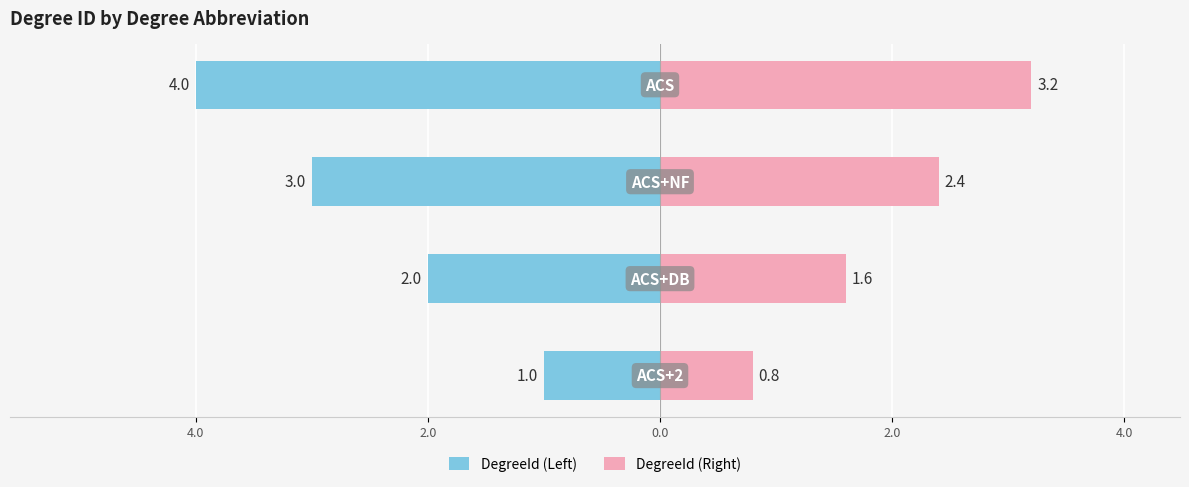

Reading right to left, transcribe all the data shown in this chart.

DegreeId (Left): -4.0	-3.0	-2.0	-1.0
DegreeId (Right): 3.2	2.4	1.6	0.8